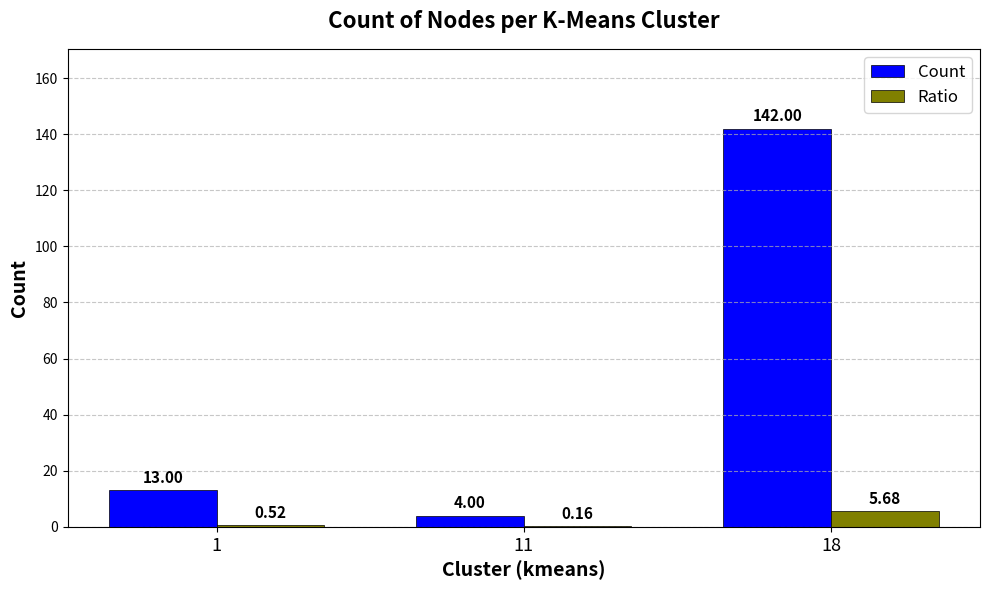

Are the bars horizontal?

No